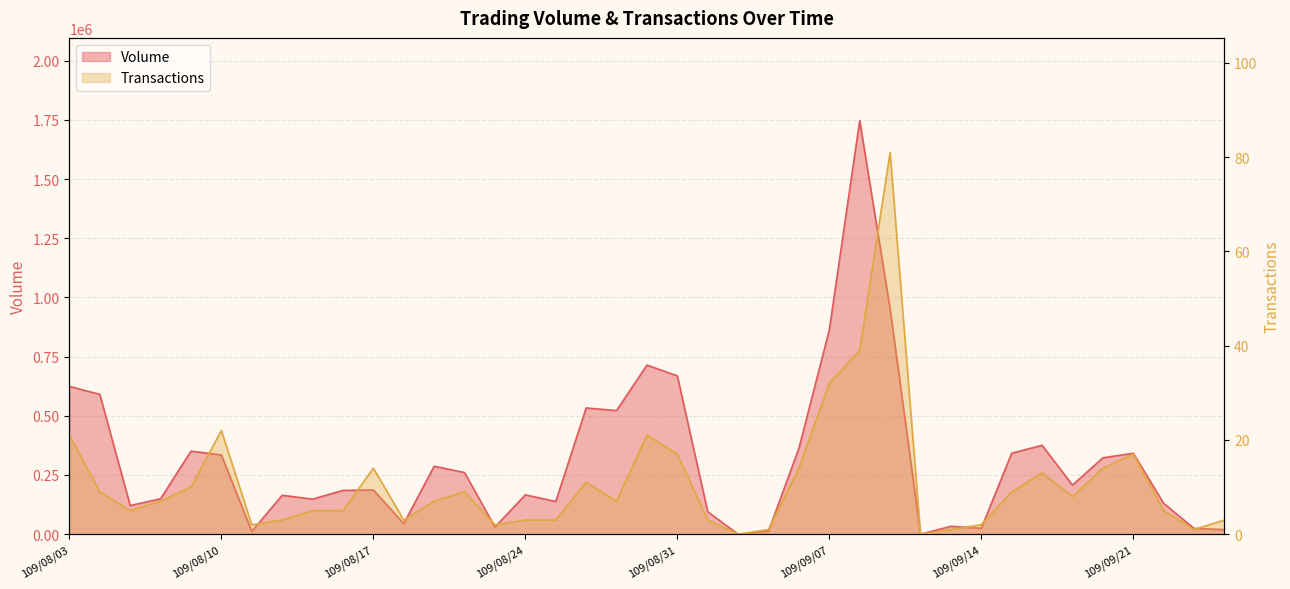

True or false: Transactions and Volume intersect in this chart.

False